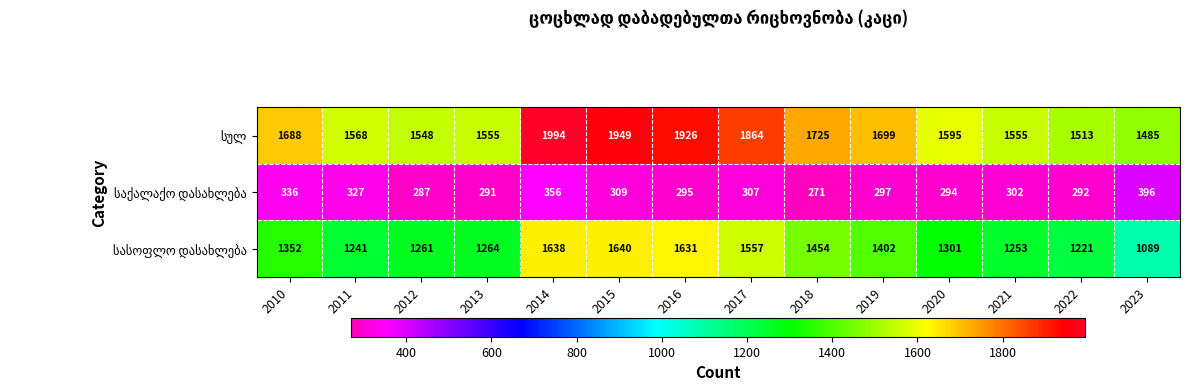

Which category has the highest value across all series?

2014